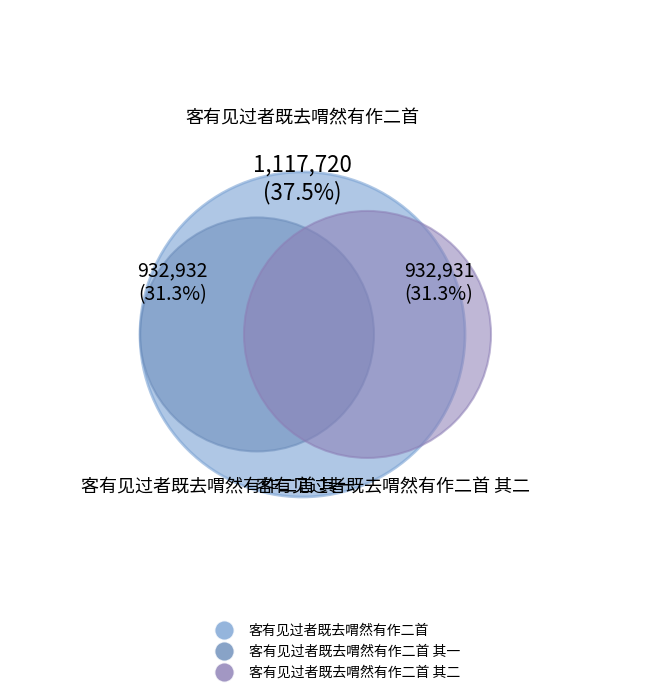

How many slices are in this pie chart?

3